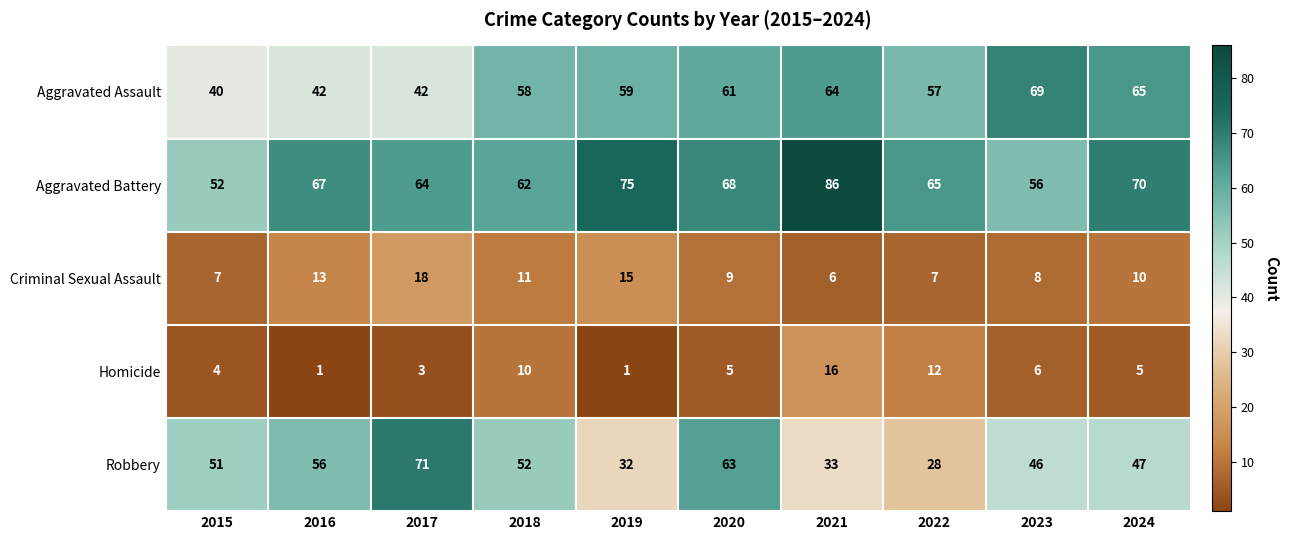

Is it true that Homicide equals 1 at 2020?

False